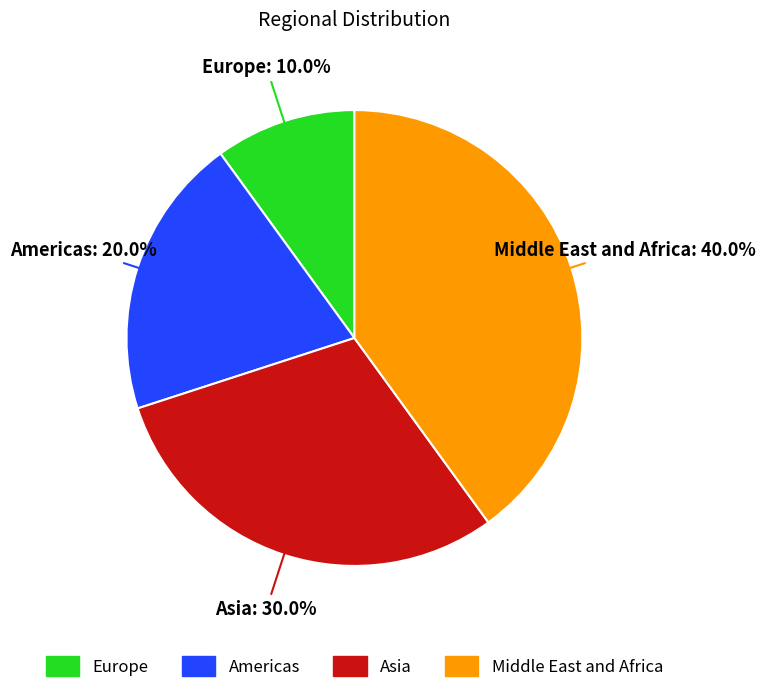

To the nearest percent, what percentage of the pie is Europe?

10%